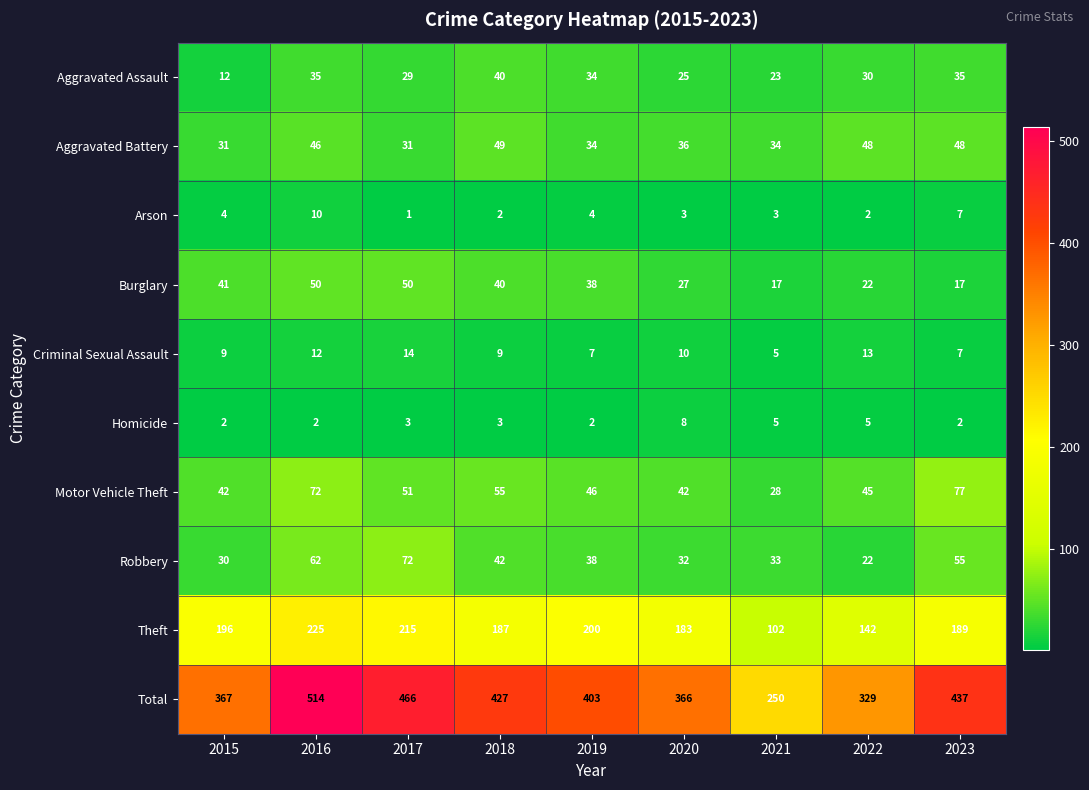

The Theft series shows 225 at 2016. True or false?

True